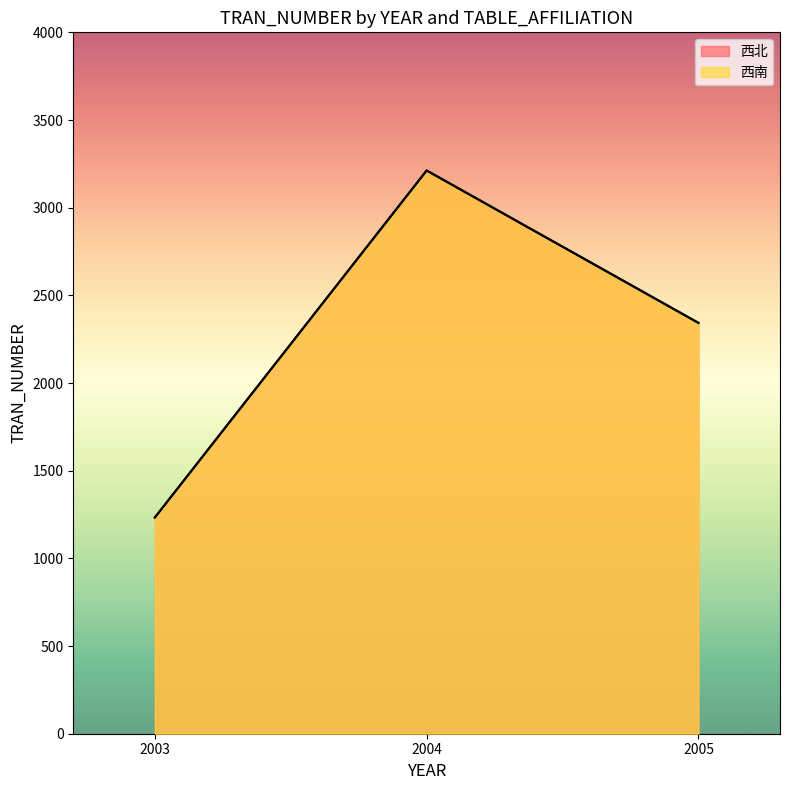

What is the sum of all 西南 values?

6788